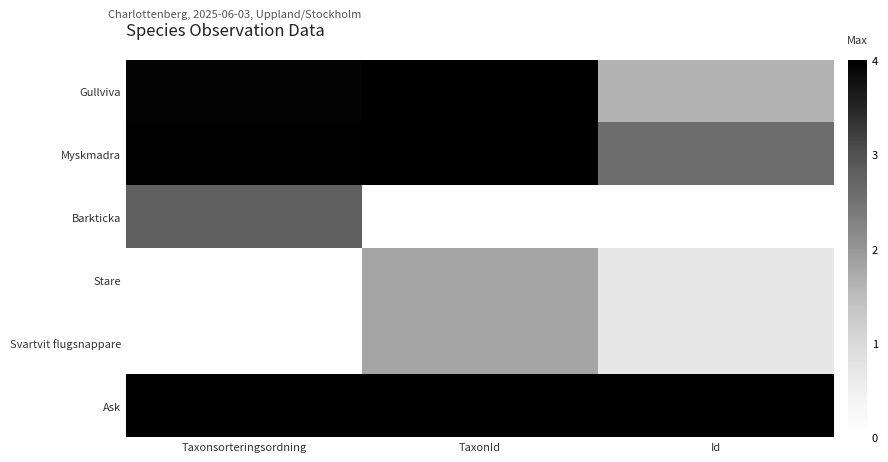

Reading right to left, transcribe all the data shown in this chart.

Gullviva: Id=1.6	TaxonId=4.0	Taxonsorteringsordning=3.9
Myskmadra: Id=2.6	TaxonId=4.0	Taxonsorteringsordning=4.0
Barkticka: Id=0.0	TaxonId=0.0	Taxonsorteringsordning=2.8
Stare: Id=0.7	TaxonId=1.8	Taxonsorteringsordning=0.0
Svartvit flugsnappare: Id=0.7	TaxonId=1.8	Taxonsorteringsordning=0.0
Ask: Id=4.0	TaxonId=4.0	Taxonsorteringsordning=4.0